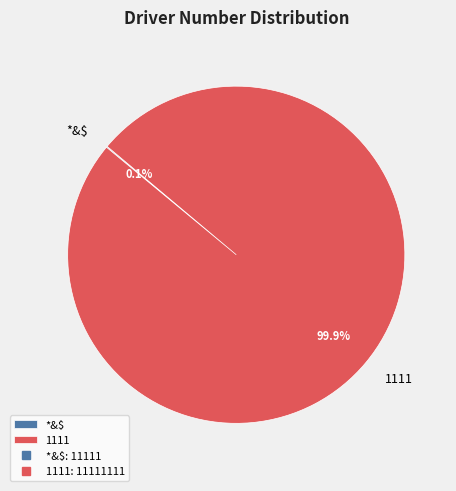

Which slice is the largest?

1111